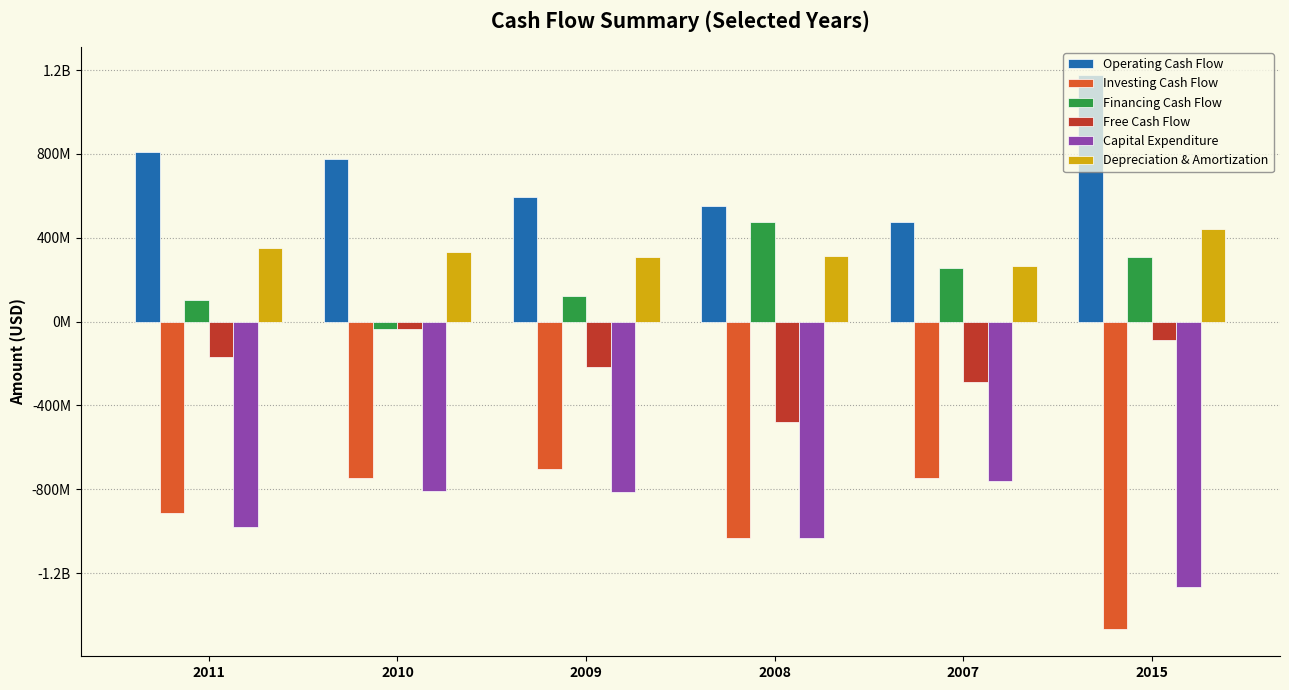

At which label is Financing Cash Flow closest to 220112500?

2007